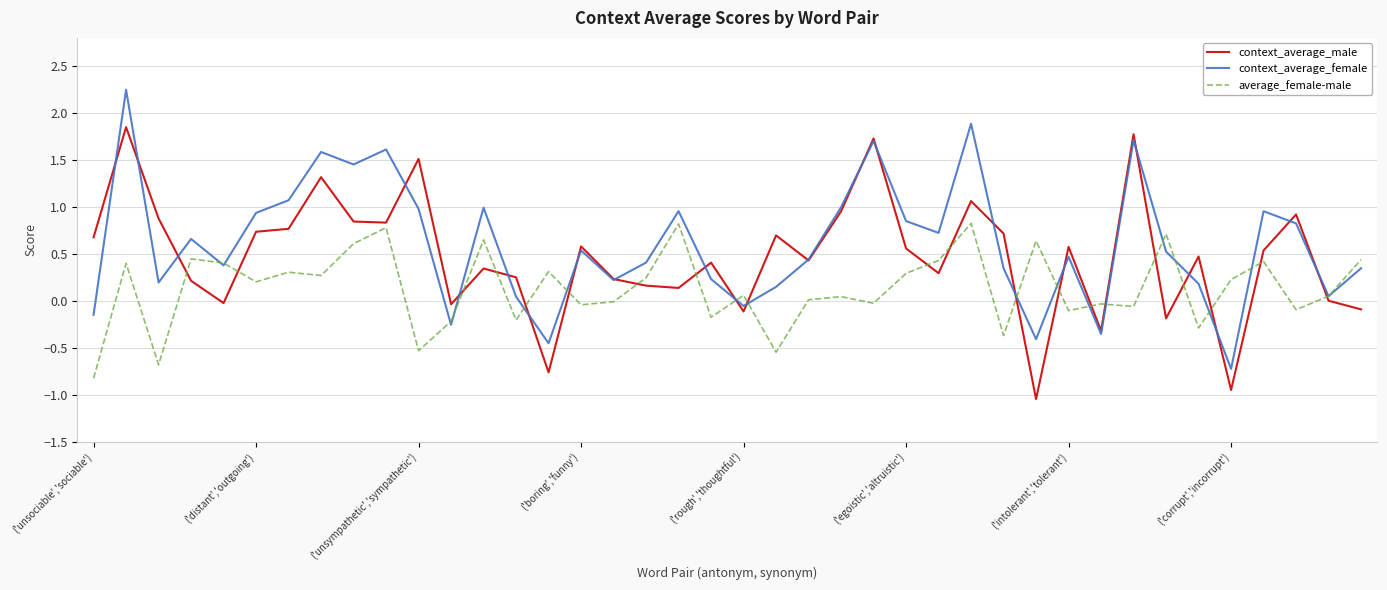

True or false: context_average_male and average_female-male cross at least once.

True